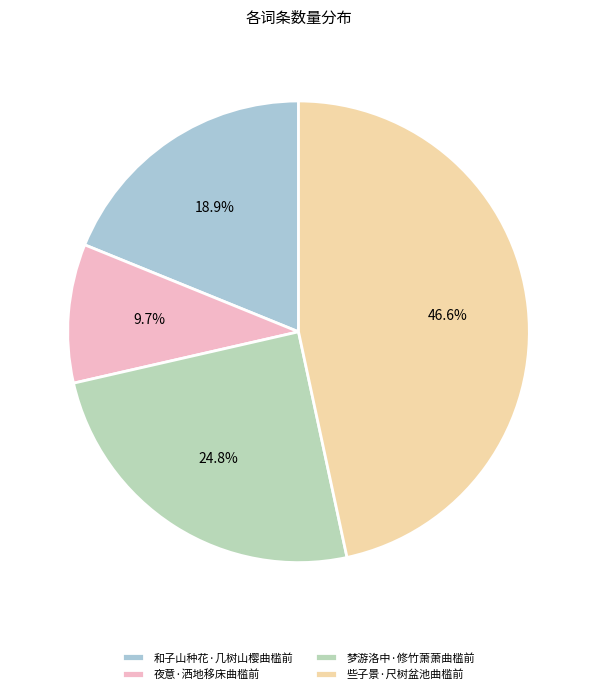

Which has a higher value, 和子山种花·几树山樱曲槛前 or 梦游洛中·修竹萧萧曲槛前?

梦游洛中·修竹萧萧曲槛前